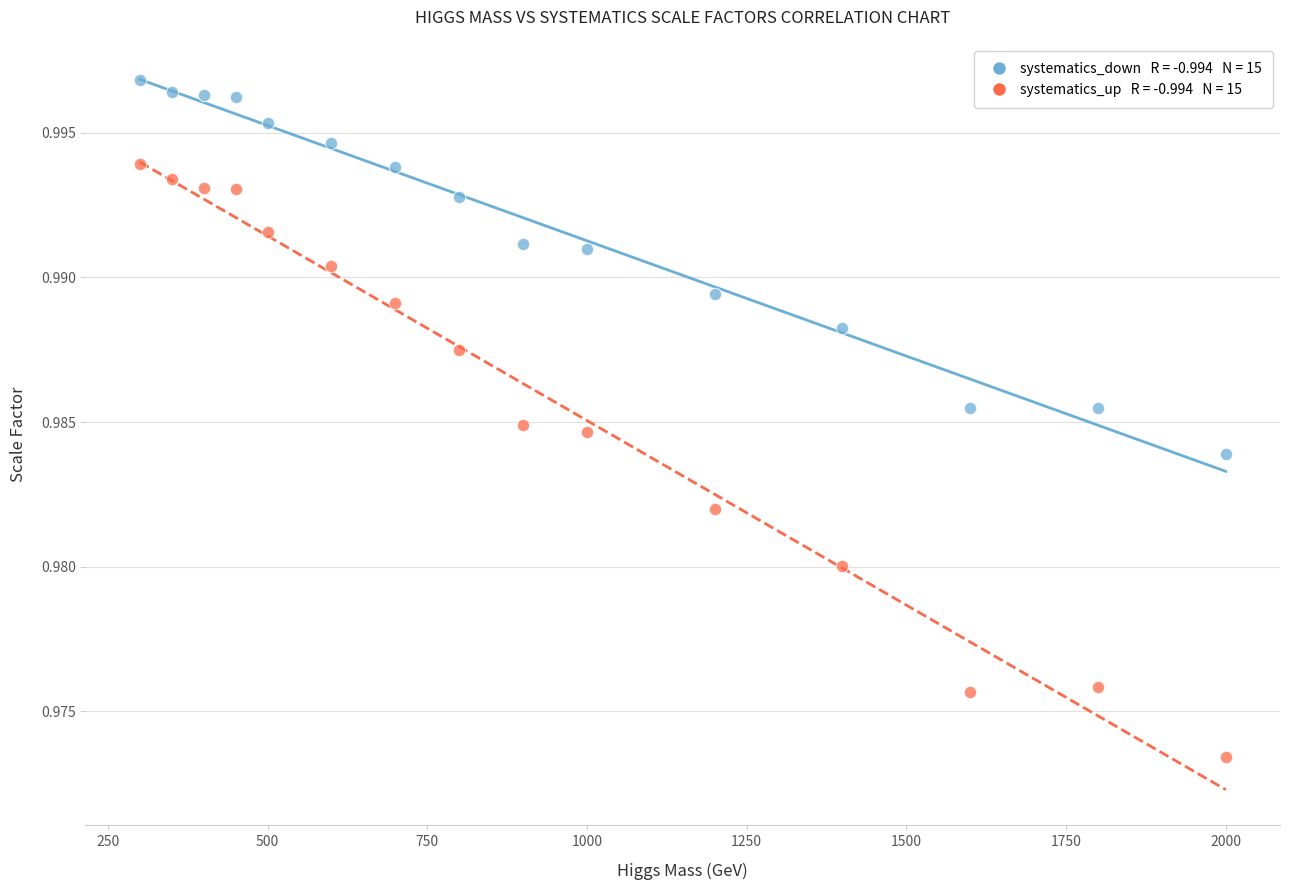

How many points are shown in the scatter plot?

30